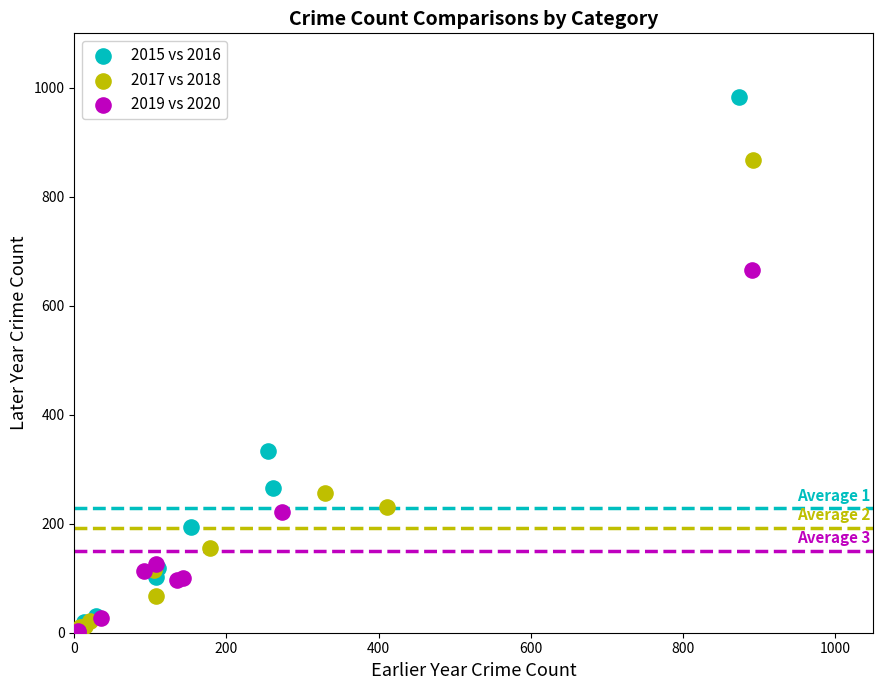

Which series has the widest spread of Y values?

2015 vs 2016